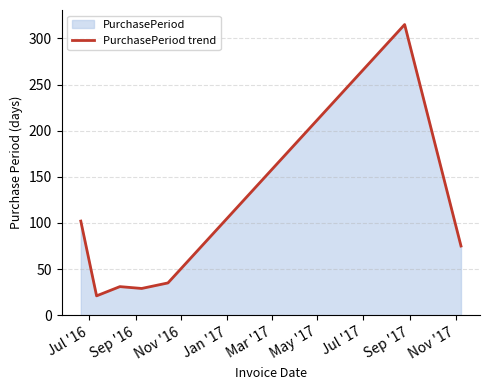

How many interior local valleys (lower than both neighbors) does the data have?

2